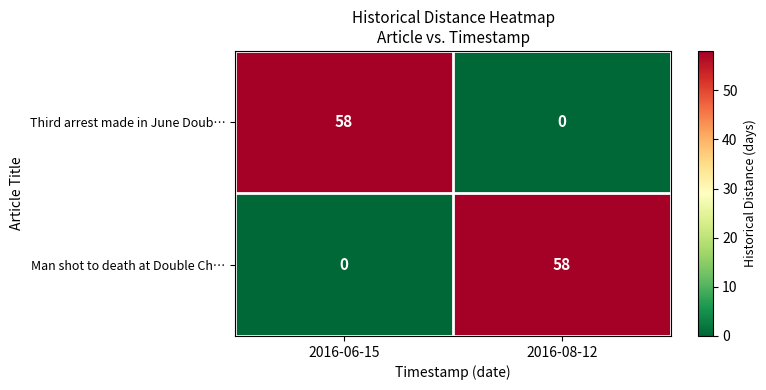

What is the greatest value displayed?

58